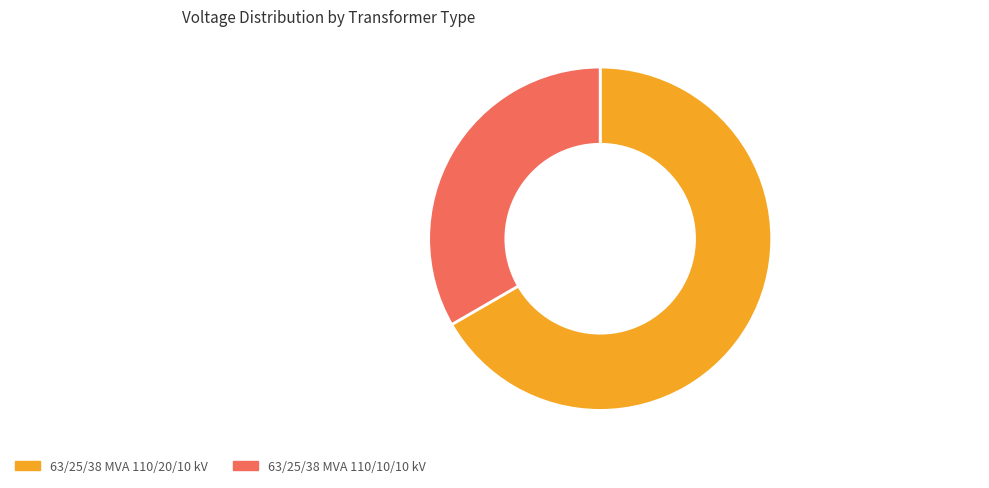

Does 63/25/38 MVA 110/10/10 kV account for over 50% of the chart?

No